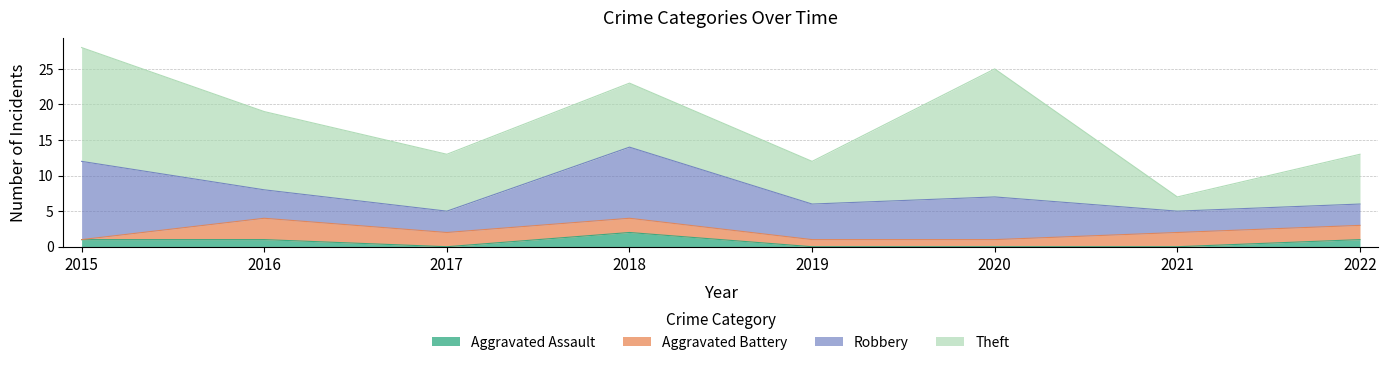

Rank the categories by Theft value from lowest to highest.

2021, 2019, 2022, 2017, 2018, 2016, 2015, 2020